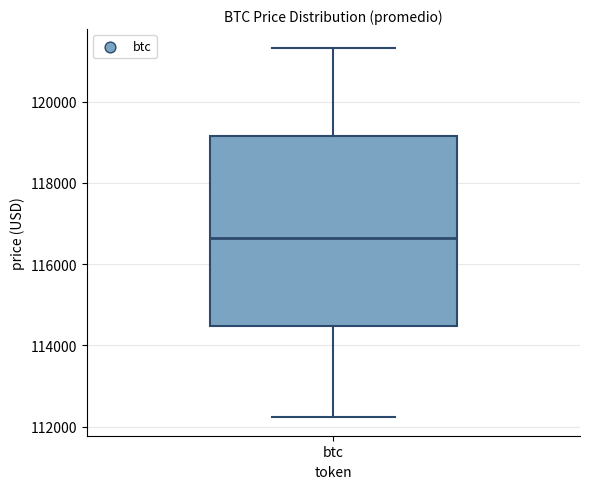

Transcribe this box plot: give where the median line is, the range the box spans, and where the two whiskers end, as read against the y-axis. The values are not printed on the chart, so give them approximately, as read against the axis.

median 116600, box 114400 to 119200, whiskers 112200 to 121400